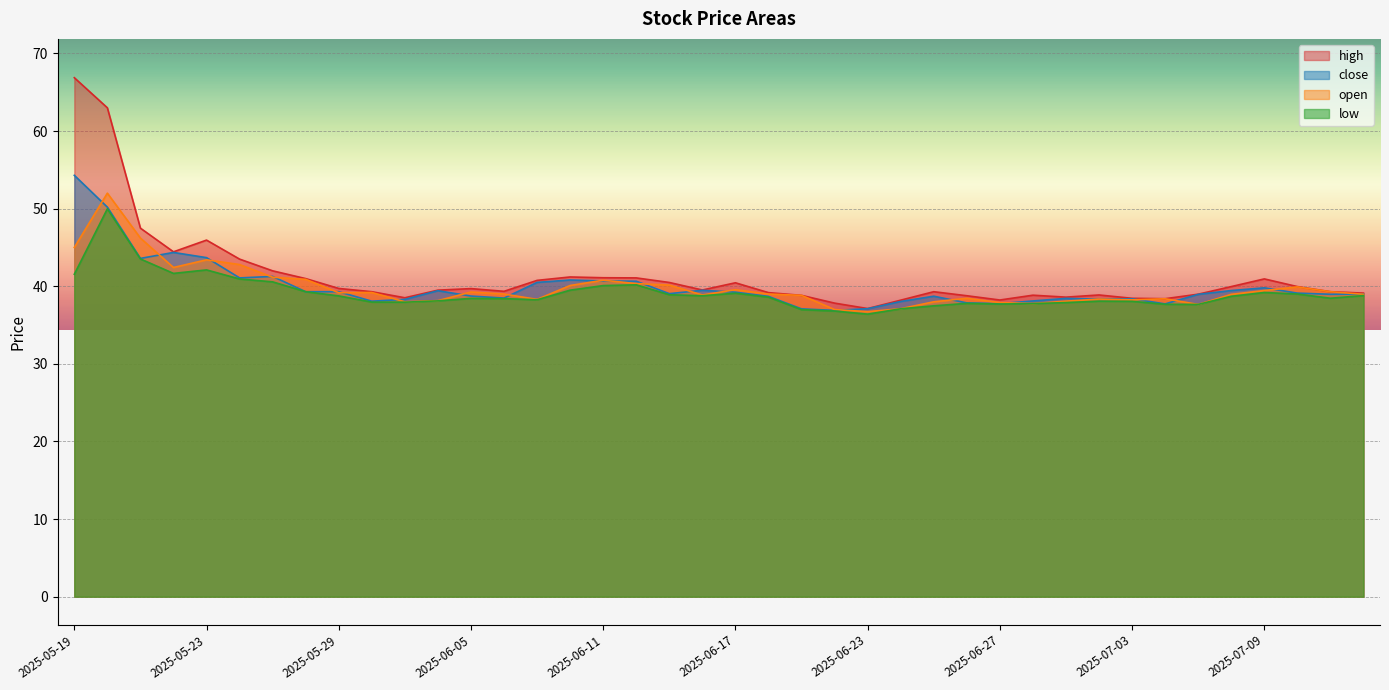

What is the sum of the low values at 2025-07-02 and 2025-06-05?

76.5